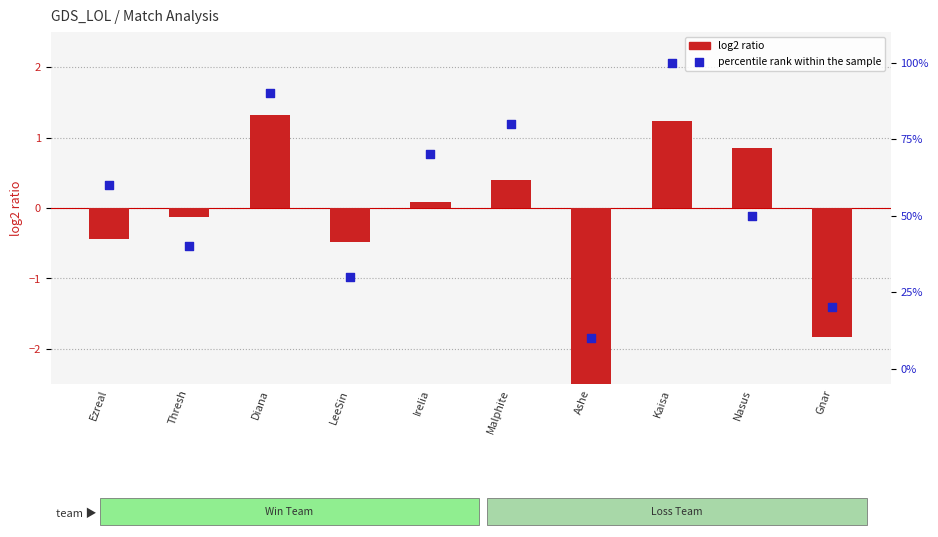

At how many categories does at least one series exceed 44?

6